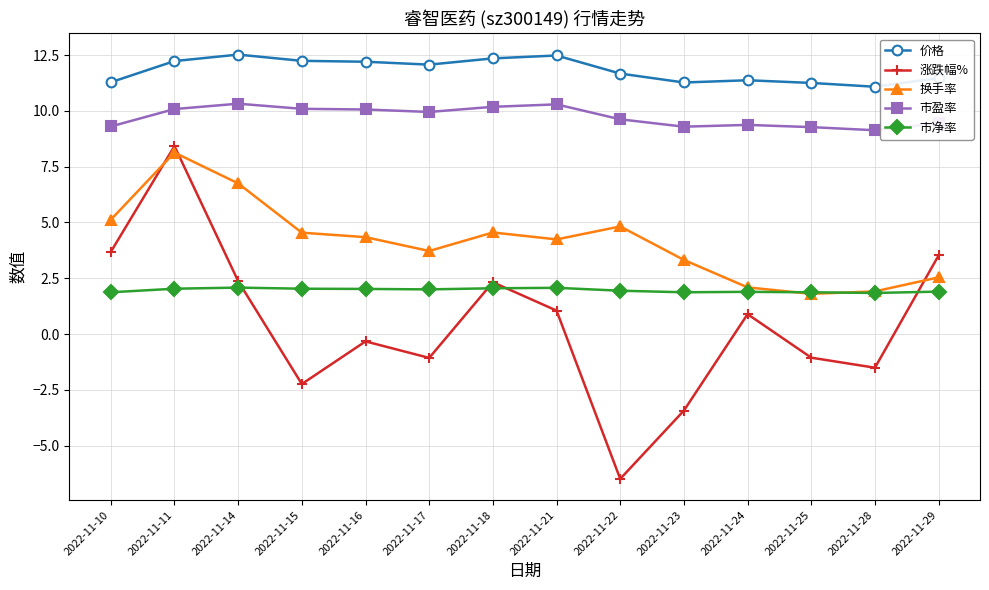

What is the total value across all series at 2022-11-15?

26.7